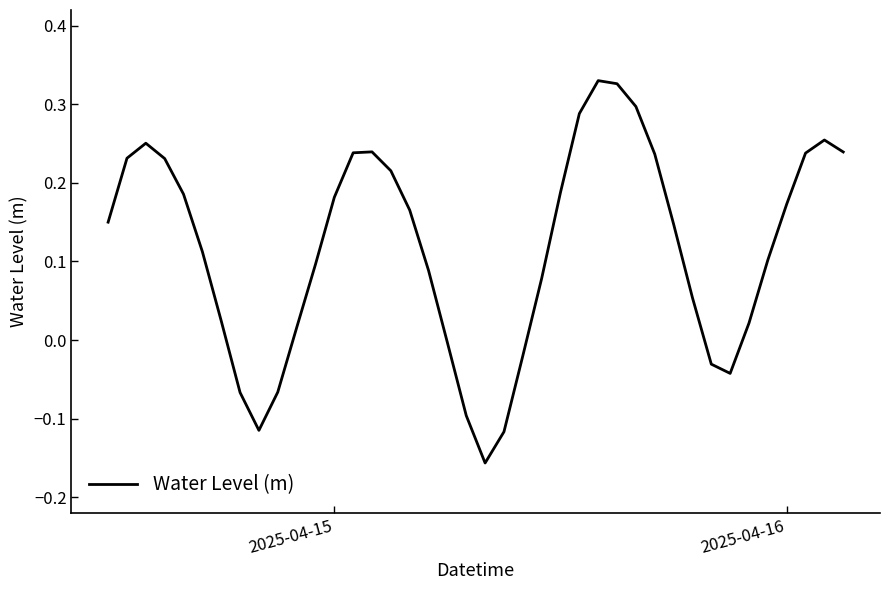

What is the difference between the maximum and minimum values?

0.5